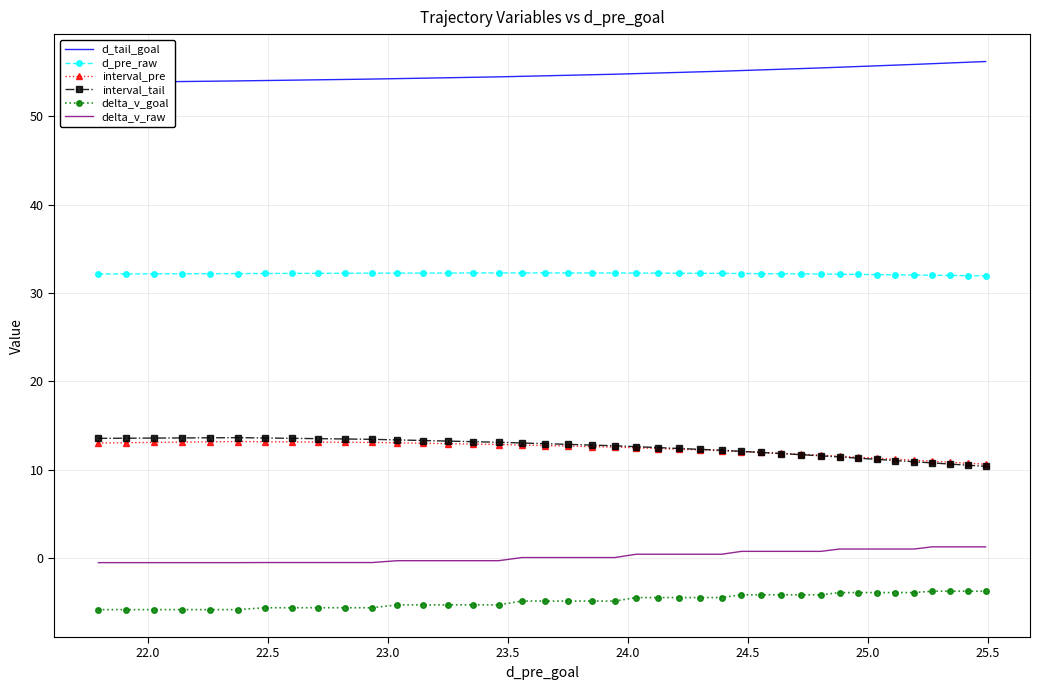

What is the maximum value for delta_v_goal?

-3.7